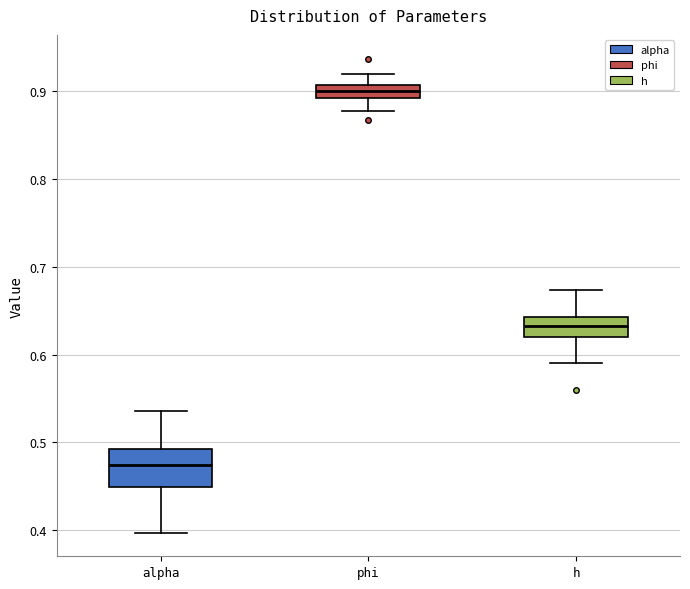

Where does the median line of the box for h sit on the y-axis? The values are not printed on the chart, so give them approximately, as read against the axis.

0.63